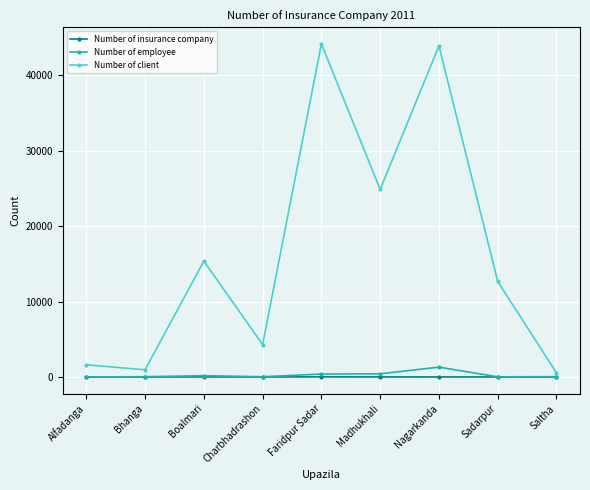

Read the Number of client value at Nagarkanda.

43900